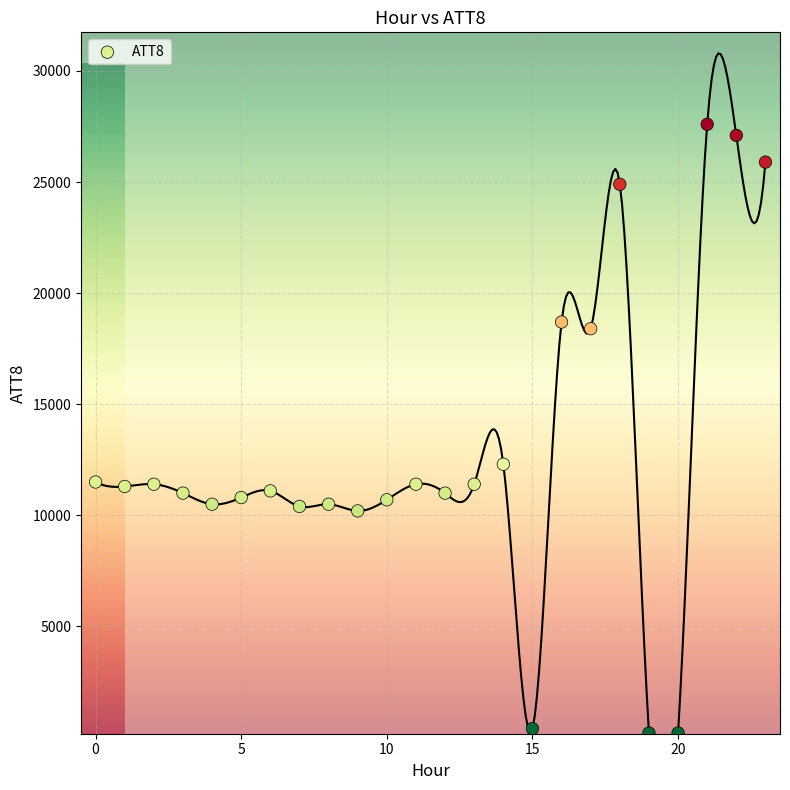

What is the range of Y values (max minus min)?

27400